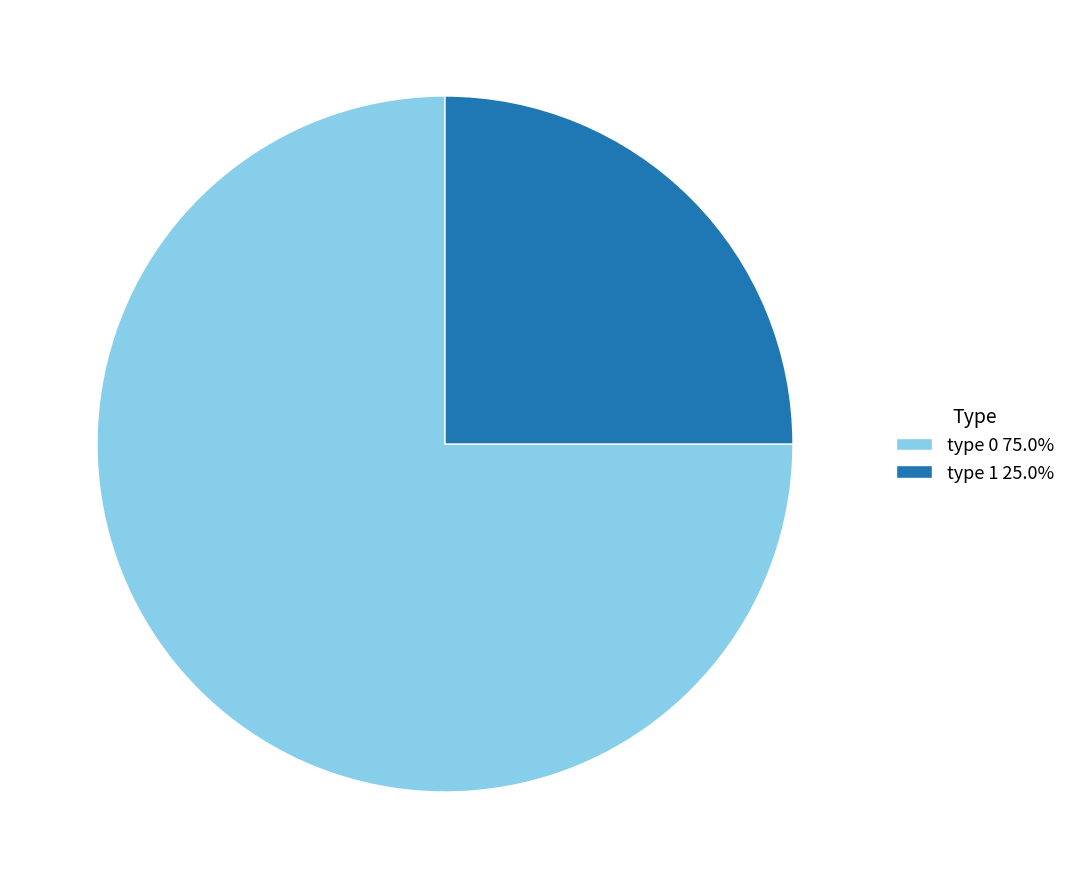

Count the number of slices in the pie.

2